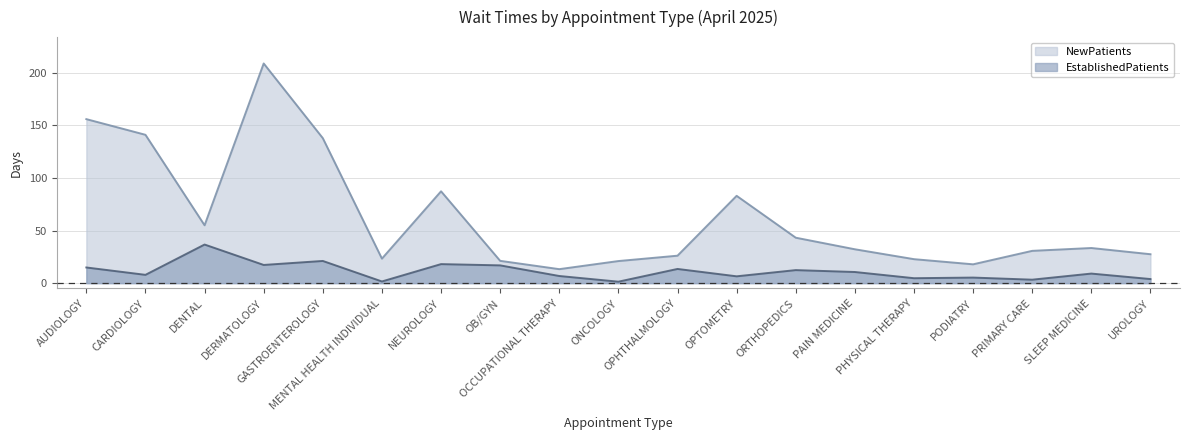

True or false: EstablishedPatients and NewPatients intersect in this chart.

False